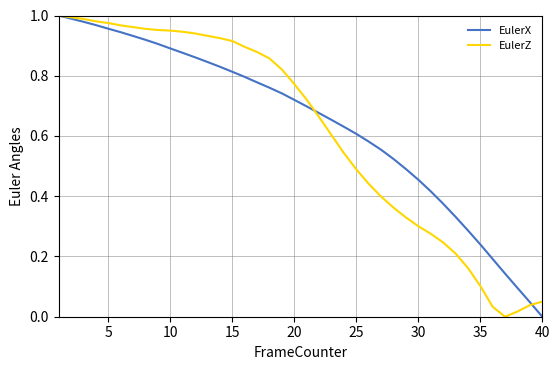

How many lines are shown in the chart?

2